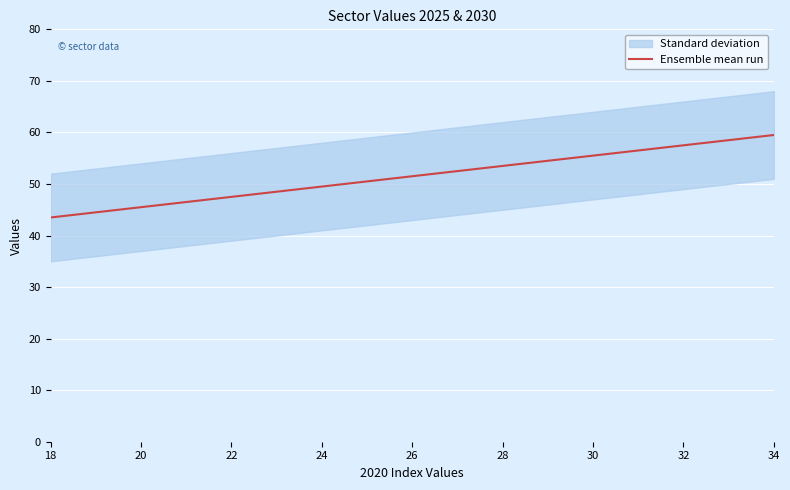

What is the maximum value for Ensemble mean run?

59.5